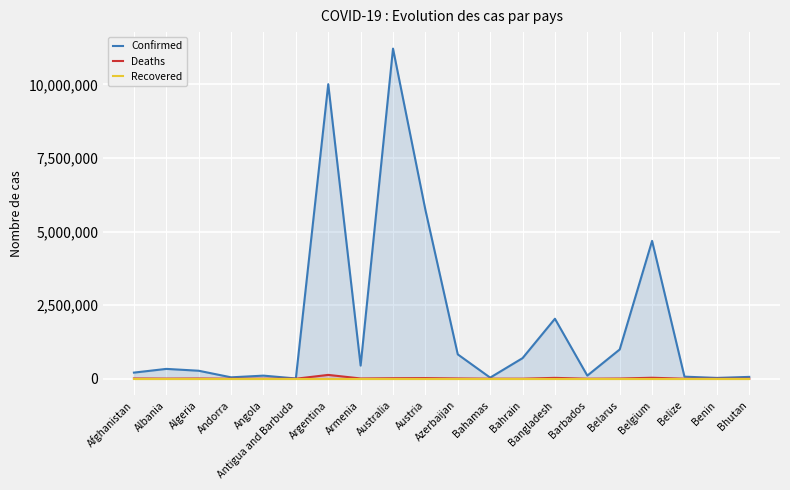

How many categories are shown in the chart?

20